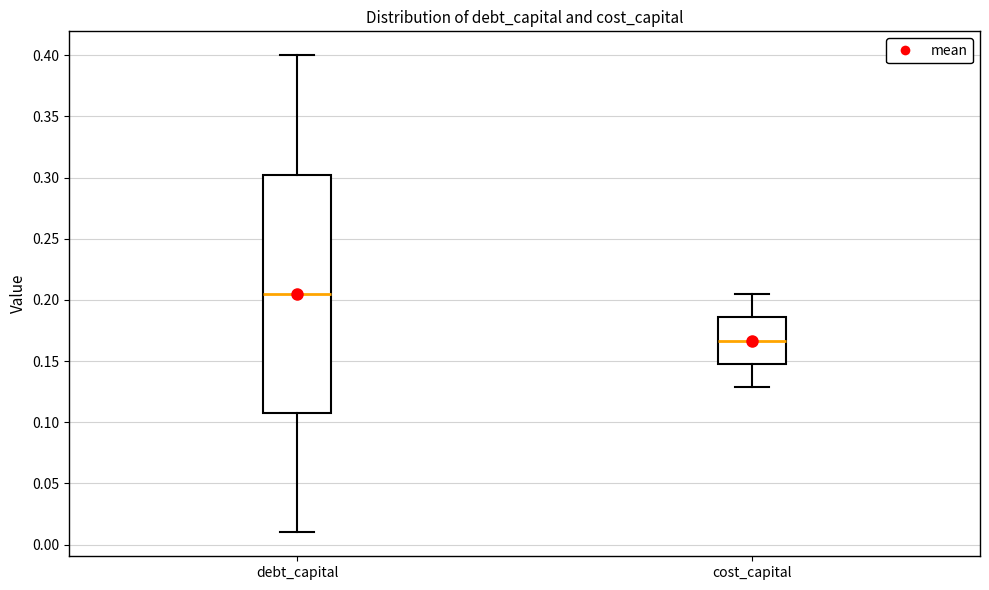

Reading left to right, transcribe this box plot: for each box, give where its median line is, the range the box spans, and where its two whiskers end, as read against the y-axis. The values are not printed on the chart, so give them approximately, as read against the axis.

debt_capital: median 0.205, box 0.110 to 0.305, whiskers 0.010 to 0.400
cost_capital: median 0.165, box 0.150 to 0.185, whiskers 0.130 to 0.205